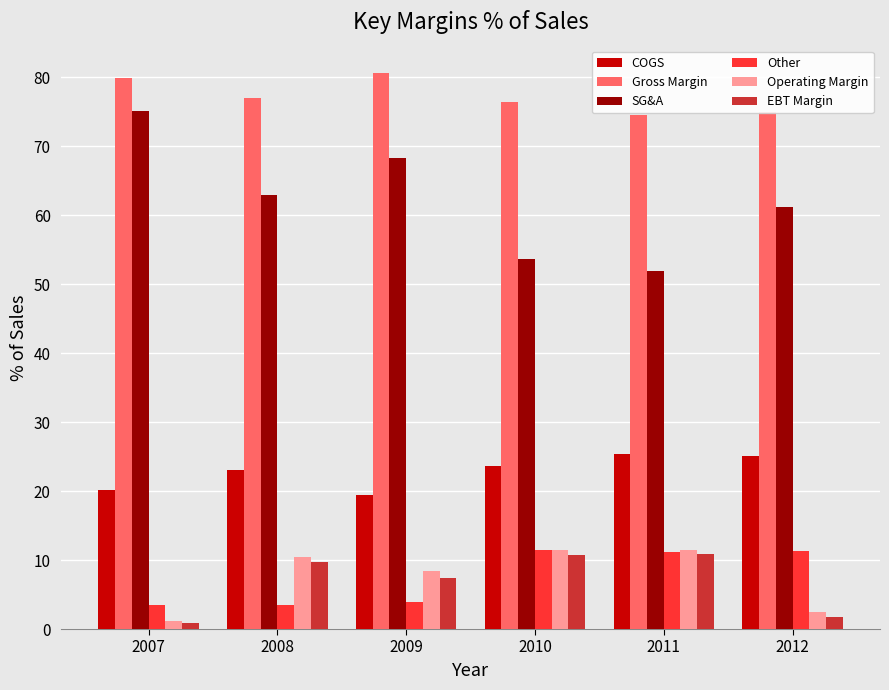

True or false: Operating Margin has a value of 5.6 at 2011.

False